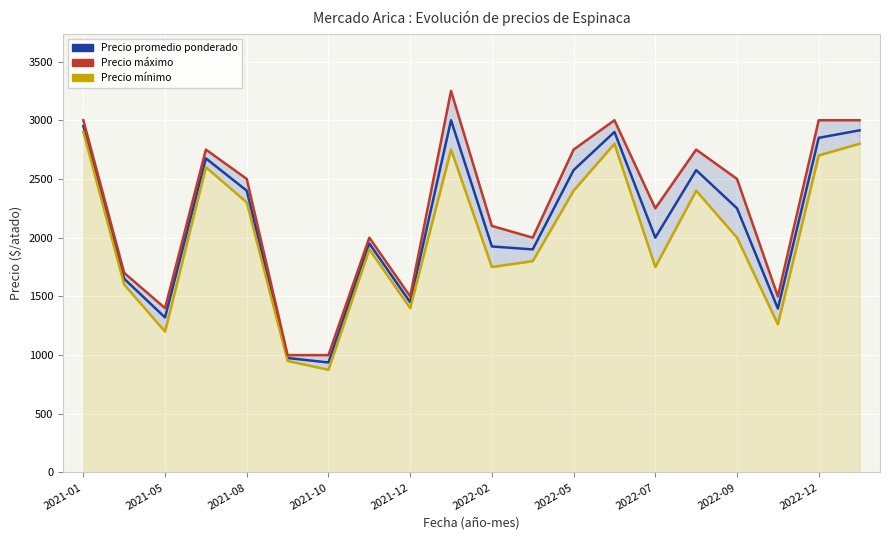

List the series in order of their overall mean, highest first.

Precio máximo, Precio promedio ponderado, Precio mínimo